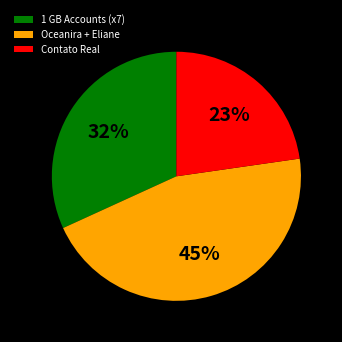

Which slice is the smallest?

Contato Real